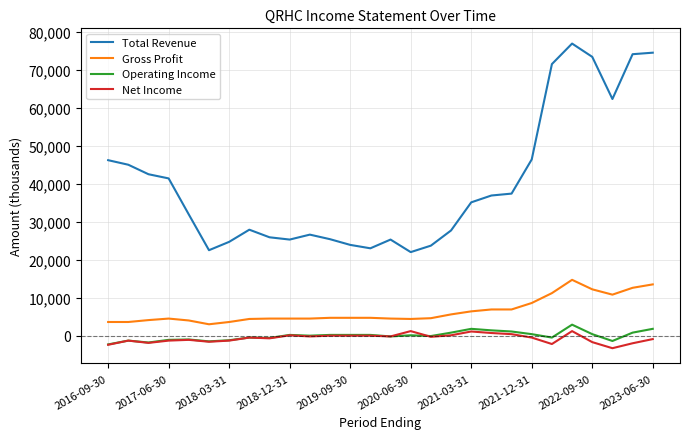

True or false: Net Income and Gross Profit cross at least once.

False